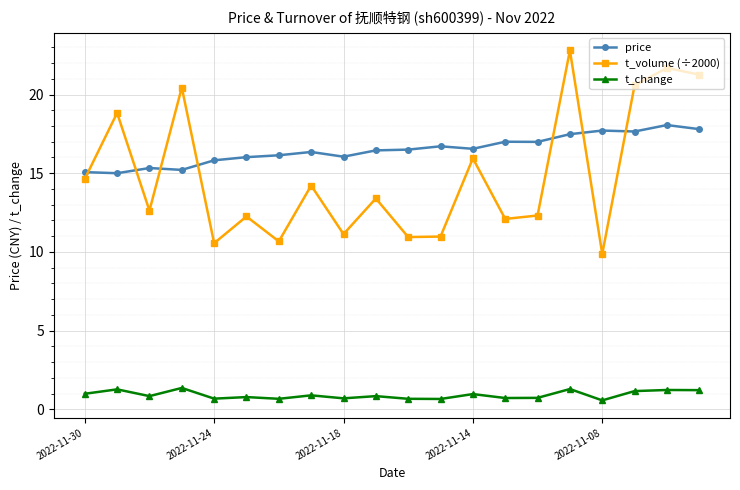

True or false: t_volume (÷2000) has more than 1 points higher than both neighbors.

True